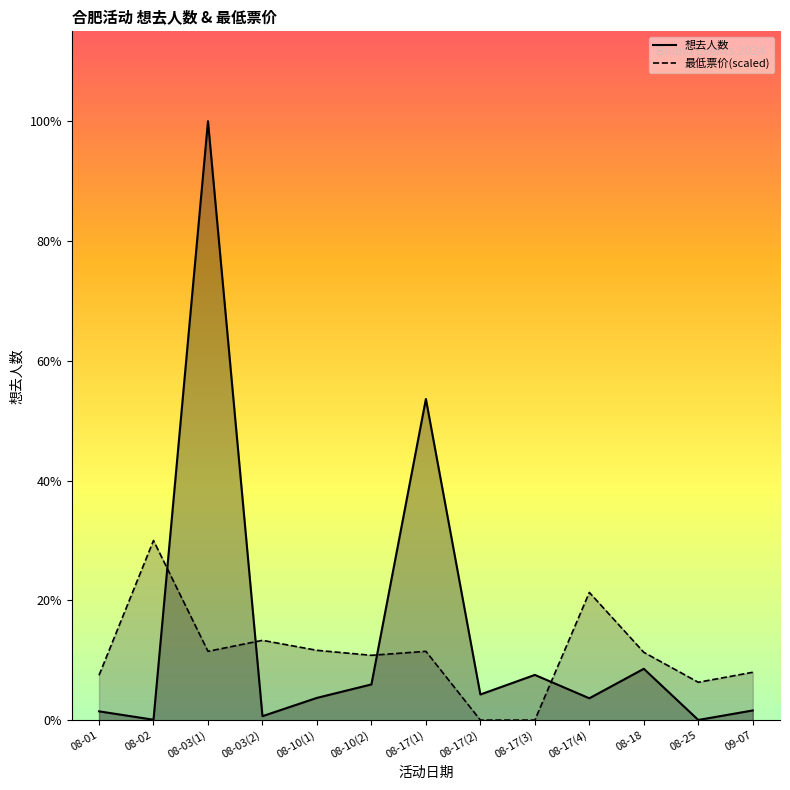

What is the label of the 7th point from the left?

08-17(1)